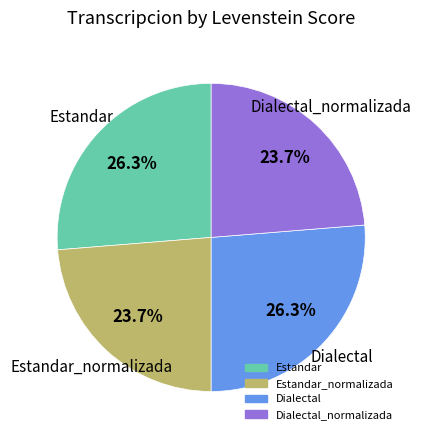

Does any single category account for the majority?

No